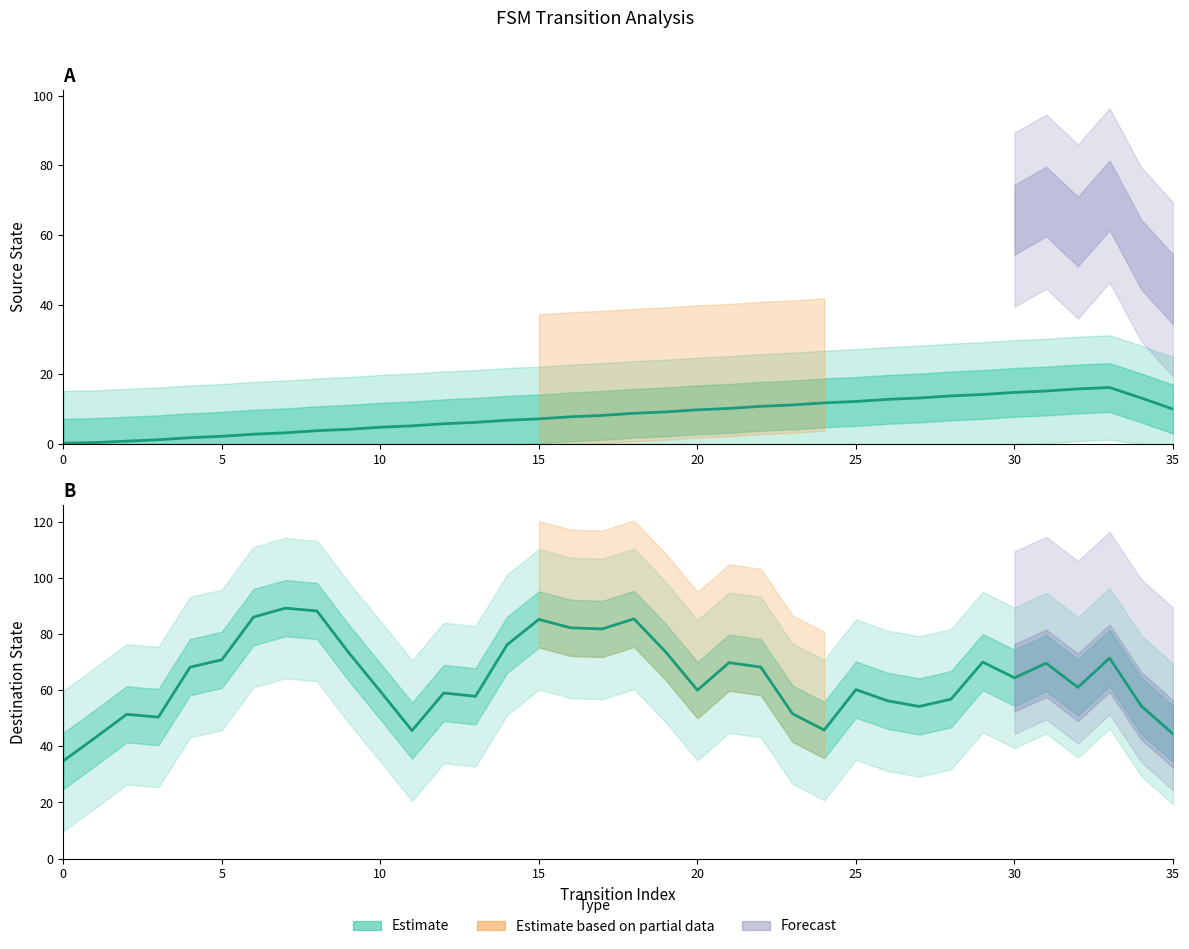

Is the value of source_state at 29 greater than the value of destination_state at 0?

No